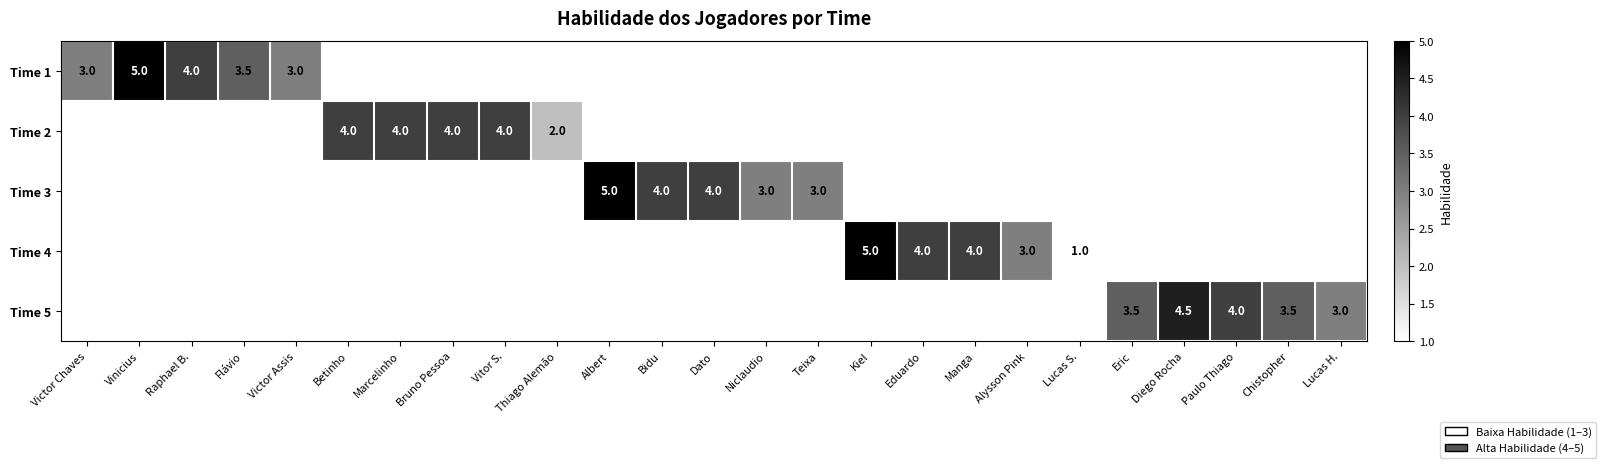

The Time 1 series shows 4.8 at Flávio. True or false?

False